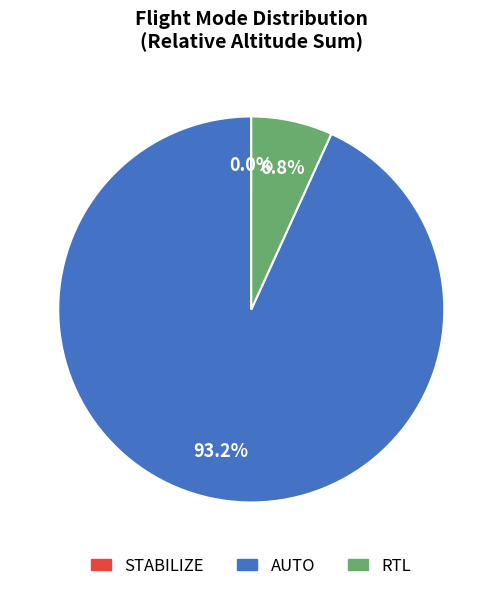

Between RTL and AUTO, which is larger?

AUTO